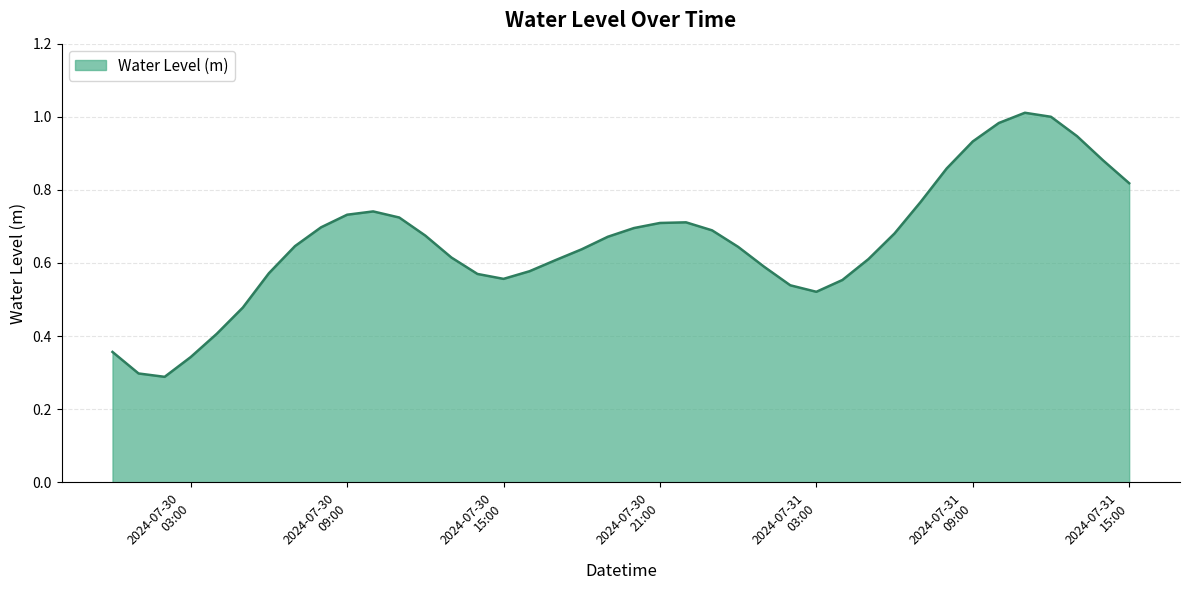

What is the sum of all values?

26.3